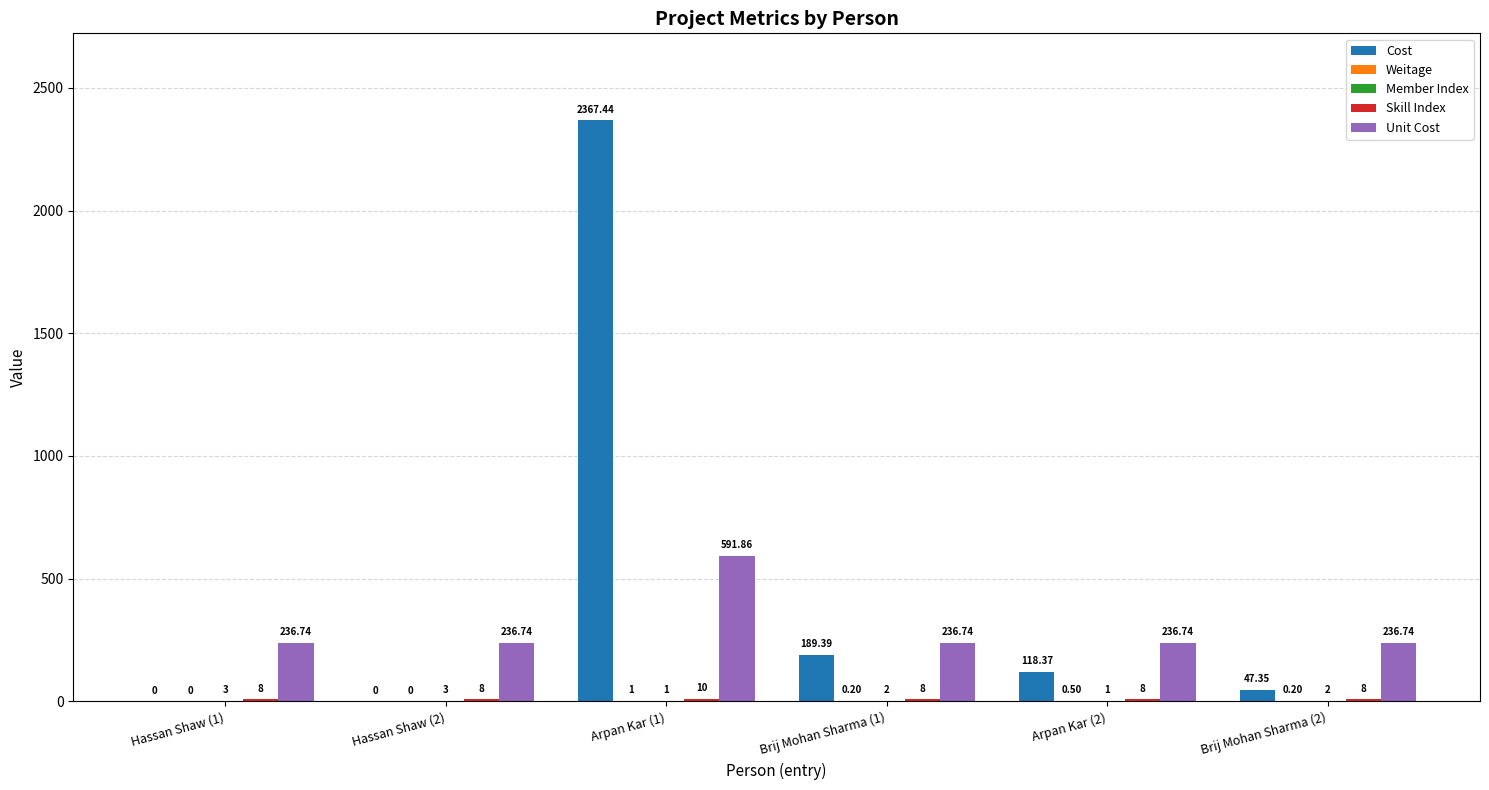

The Unit Cost series shows 236.7 at Brij Mohan Sharma (2). True or false?

True